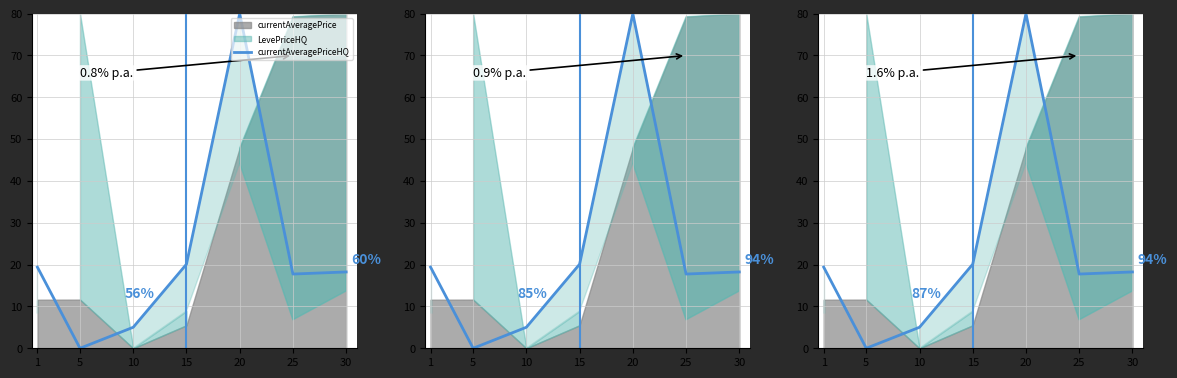

What is the ratio of the value at 30 to the value at 10?

3.6